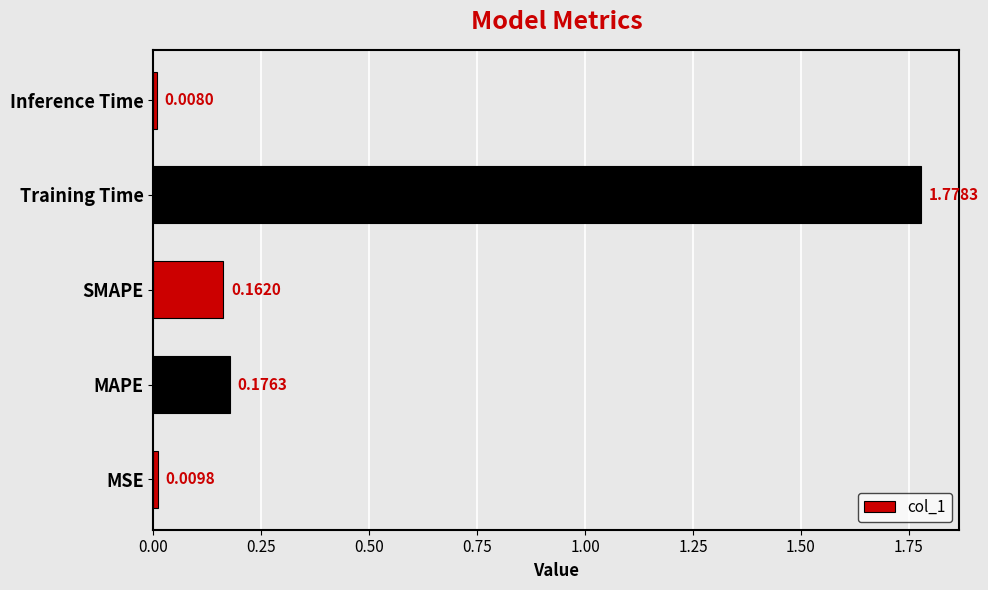

Does the chart contain any negative values?

No